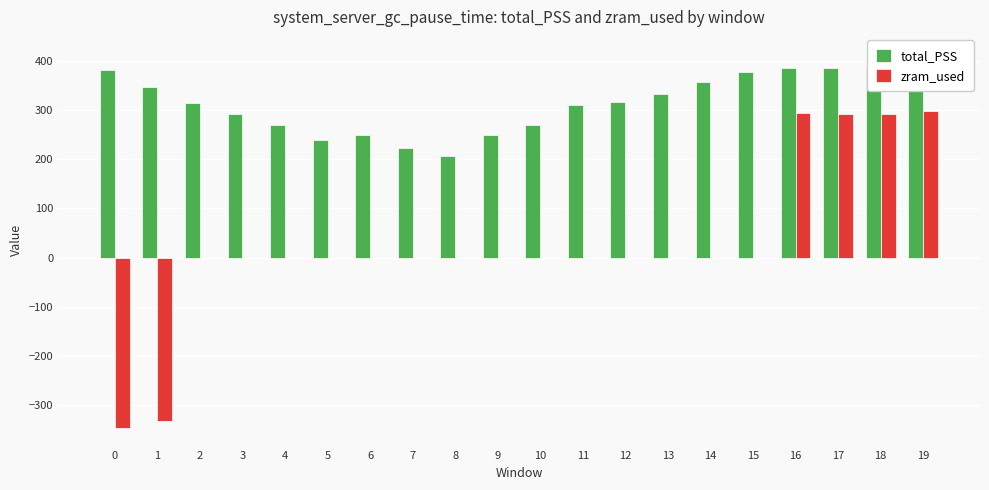

Rank the categories by zram_used value from lowest to highest.

0, 1, 2, 3, 4, 5, 6, 7, 8, 9, 10, 11, 12, 13, 14, 15, 17, 18, 16, 19